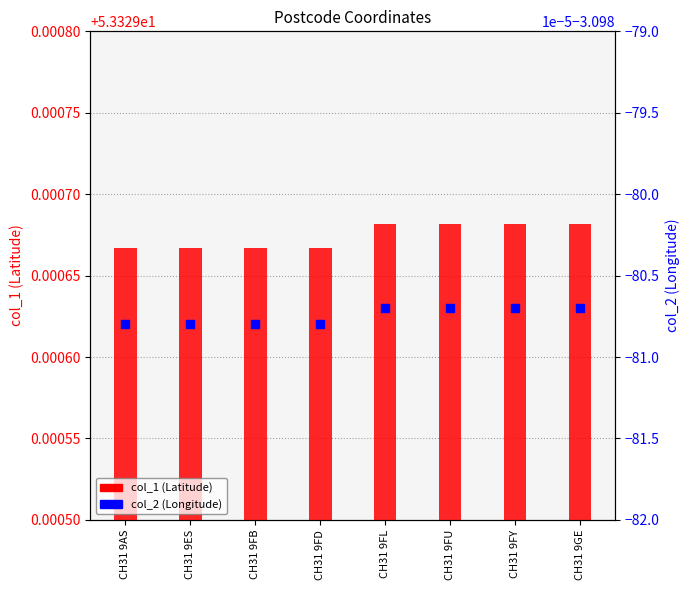

Is the value of col_1 at CH31 9ES greater than the value of col_2 at CH31 9FB?

Yes